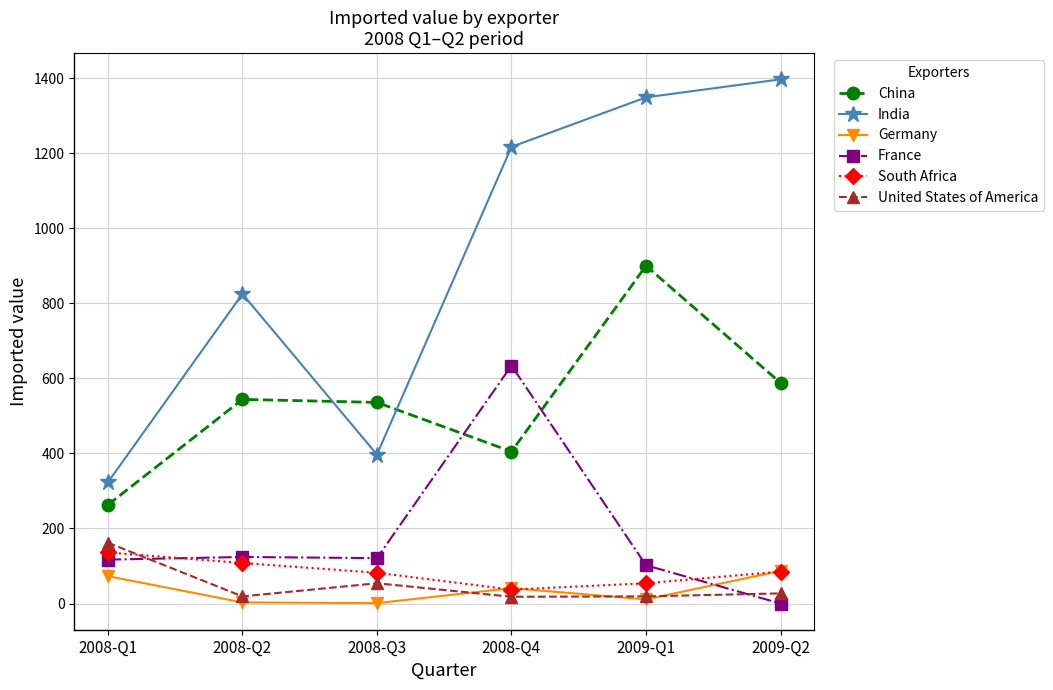

Which series has the largest range (max minus min)?

India